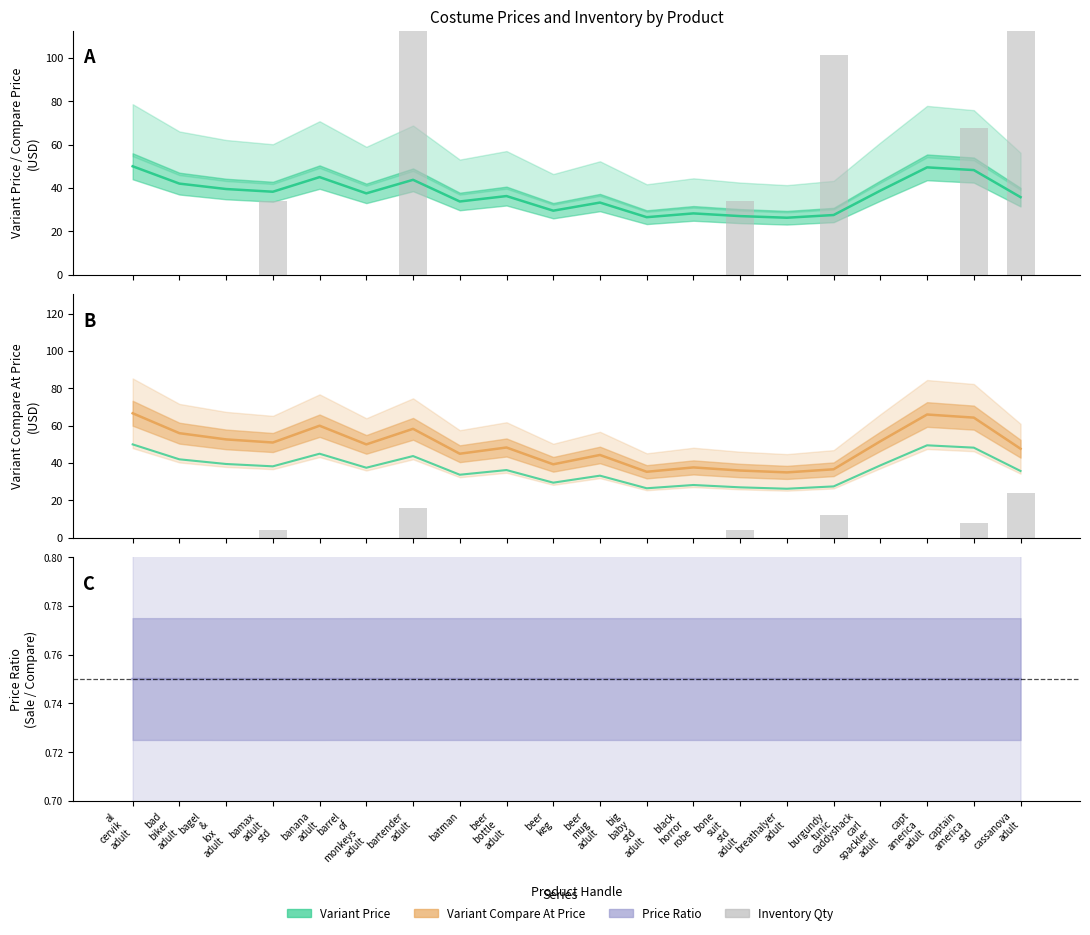

At which label does Variant Compare At Price reach its peak?

al
cervik
adult